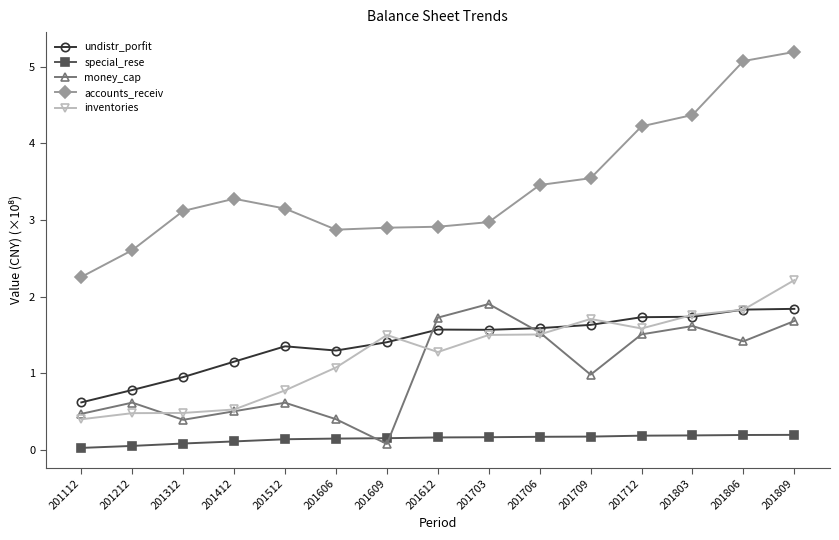

What is the average value of the money_cap series?

1.0